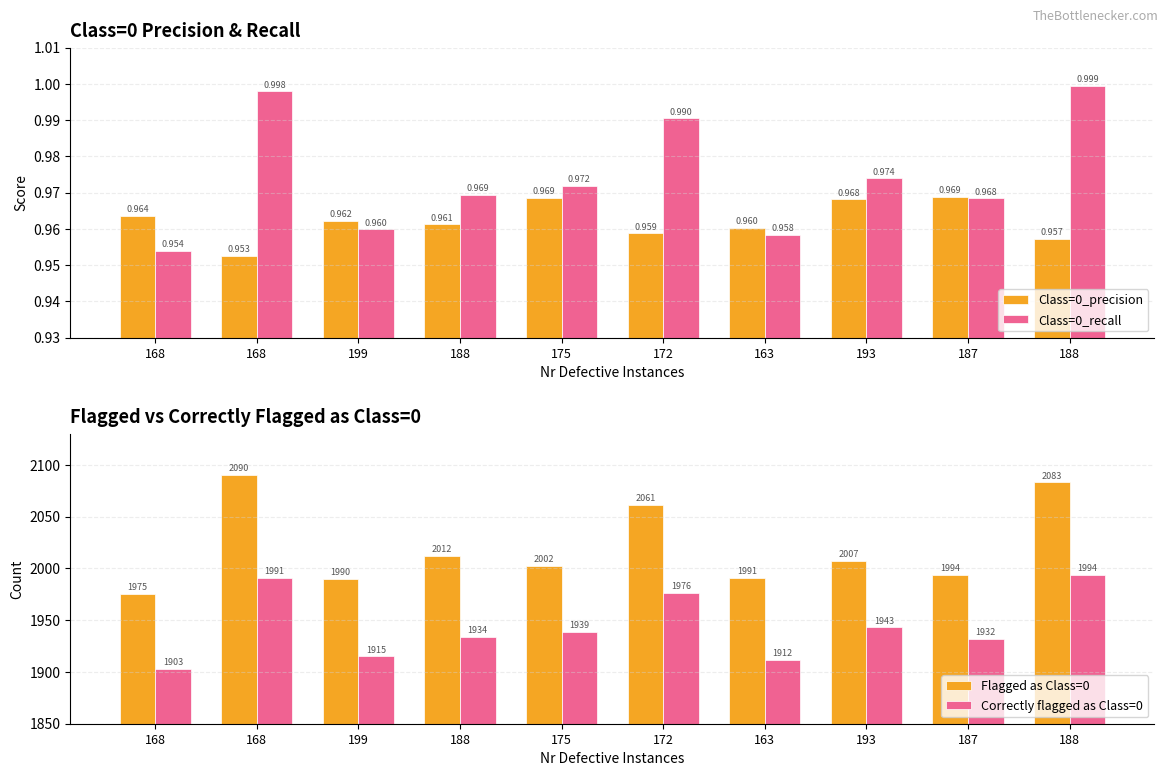

What is the minimum value shown in the chart?

1.0